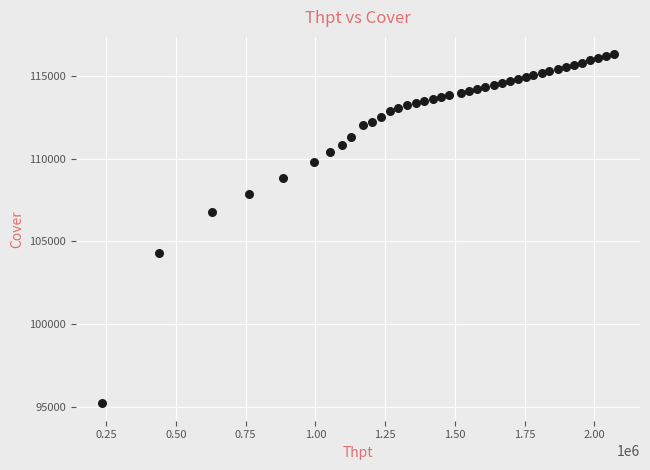

What Y value in the scatter plot is closest to 105765?

106757